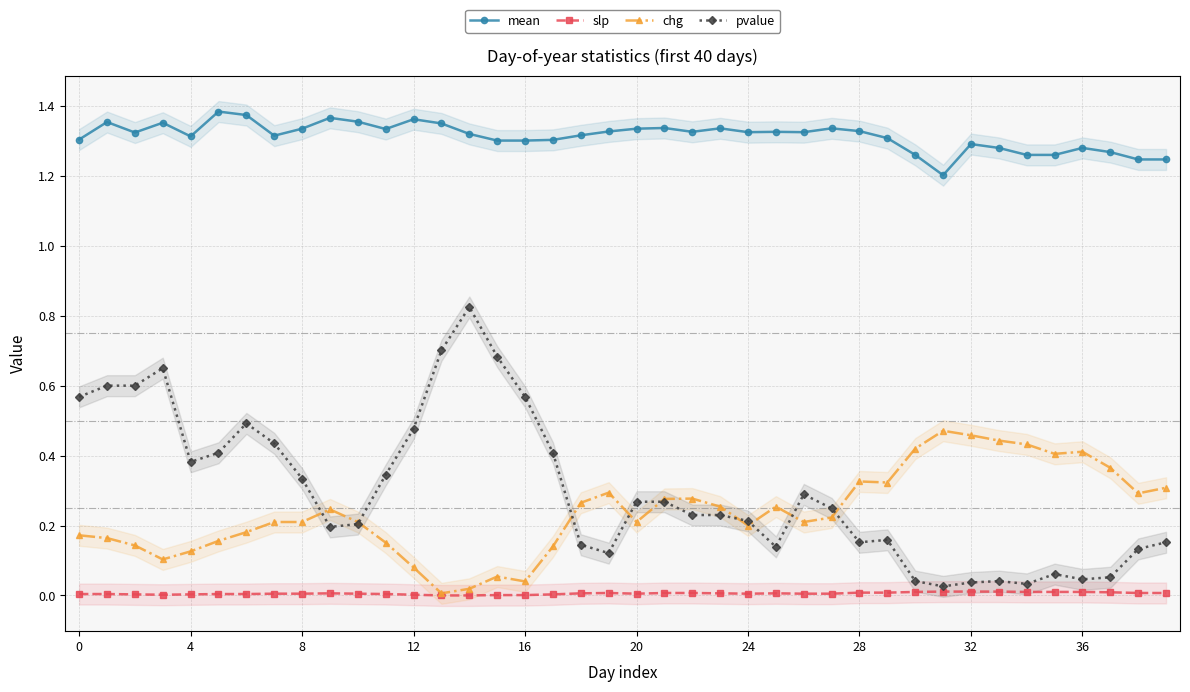

Which series has the widest spread of values?

pvalue